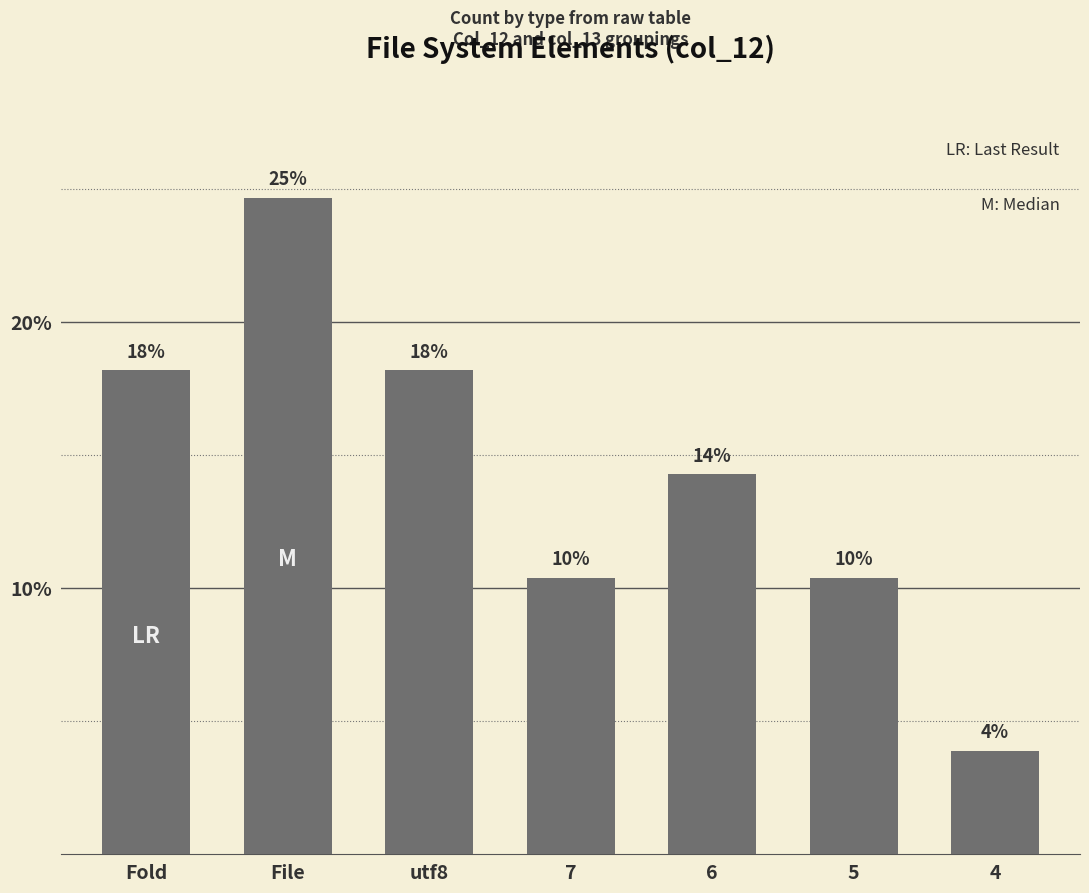

What is the ratio of the value at File to the value at 4?

6.3